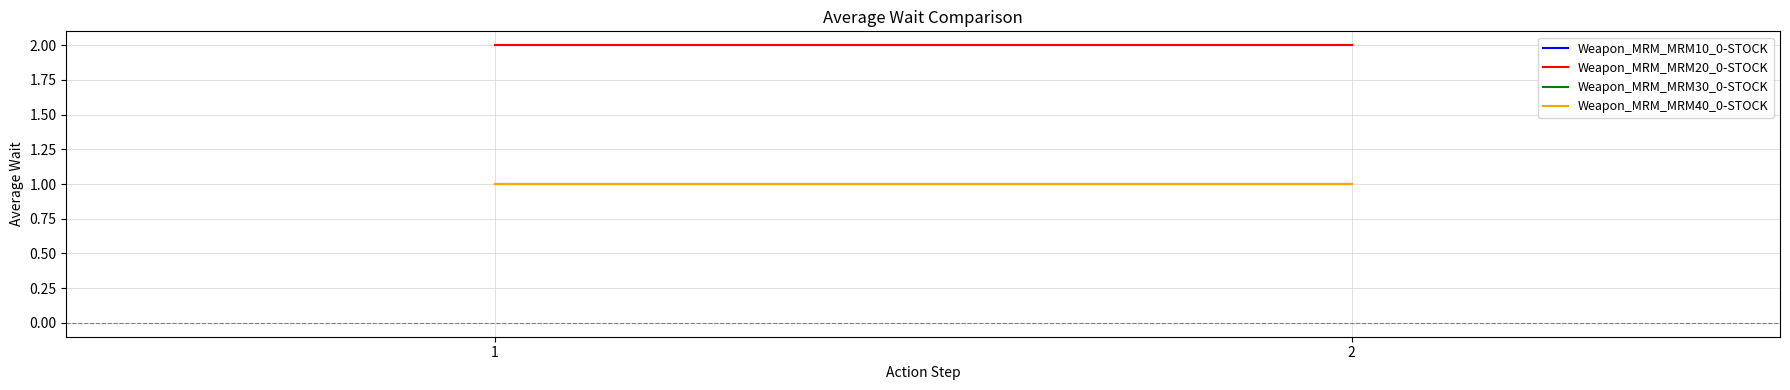

Is it true that Weapon_MRM_MRM30_0-STOCK equals 1 at 1?

True